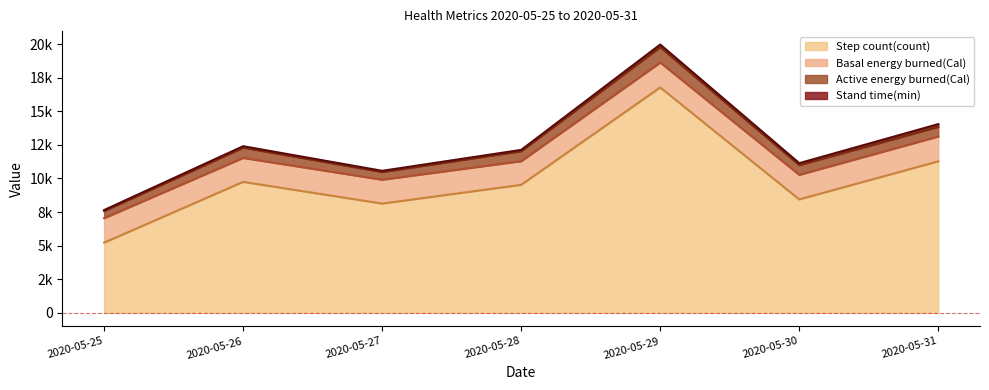

Reading left to right, list all the values displayed in this chart.

Active energy burned(Cal): 533.3	768.7	571.4	745.1	1145.9	726.2	721.2
Basal energy burned(Cal): 1825.7	1784.5	1780.8	1764.1	1856.0	1832.0	1850.9
Step count(count): 5223.0	9748.0	8131.0	9527.0	16778.0	8442.0	11276.7
Stand time(min): 69.0	102.0	89.0	93.0	193.0	141.0	200.0